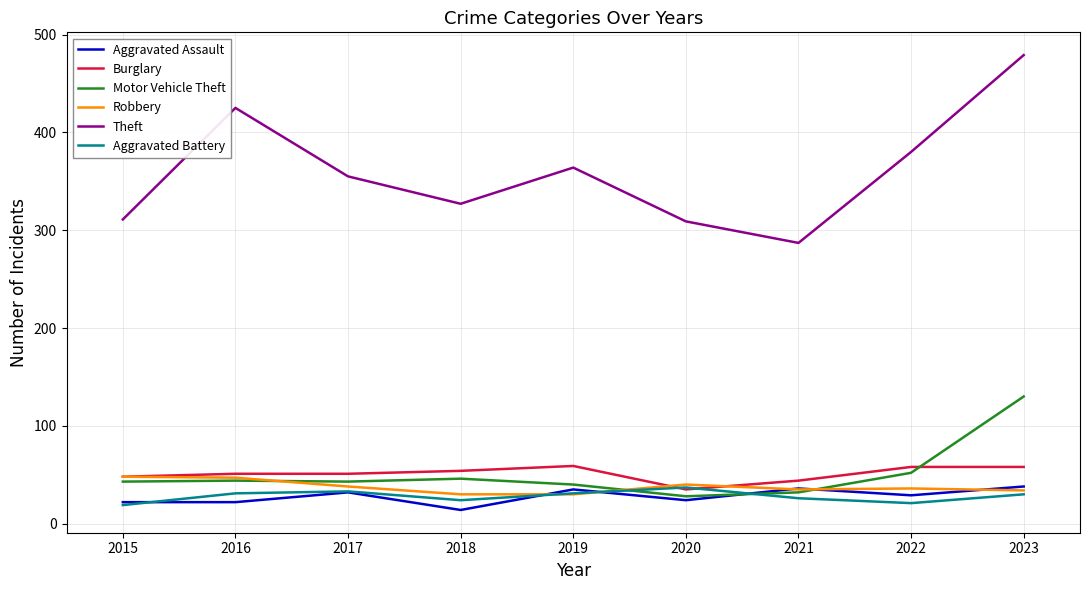

What are all the series names shown in the legend?

Aggravated Assault, Burglary, Motor Vehicle Theft, Robbery, Theft, Aggravated Battery